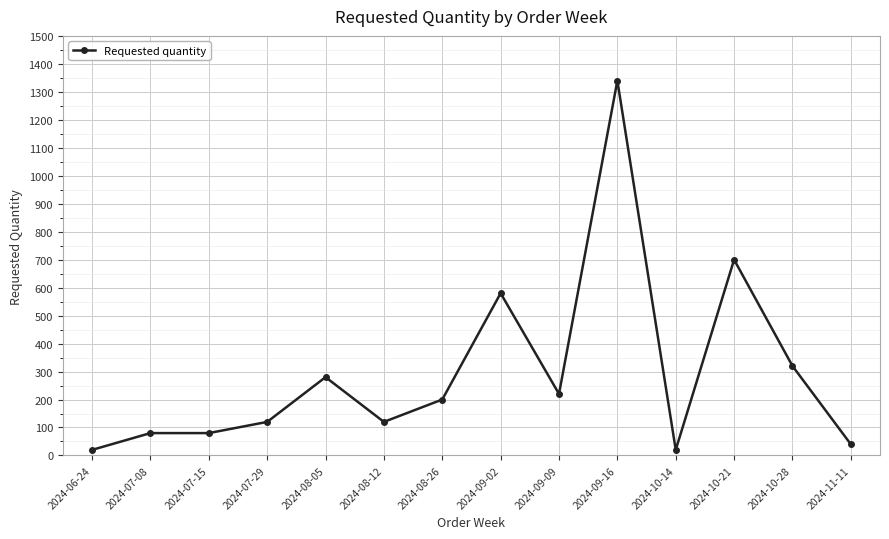

Reading left to right, list all the values displayed in this chart.

2024-06-24=20	2024-07-08=80	2024-07-15=80	2024-07-29=120	2024-08-05=280	2024-08-12=120	2024-08-26=200	2024-09-02=580	2024-09-09=220	2024-09-16=1340	2024-10-14=20	2024-10-21=700	2024-10-28=320	2024-11-11=40